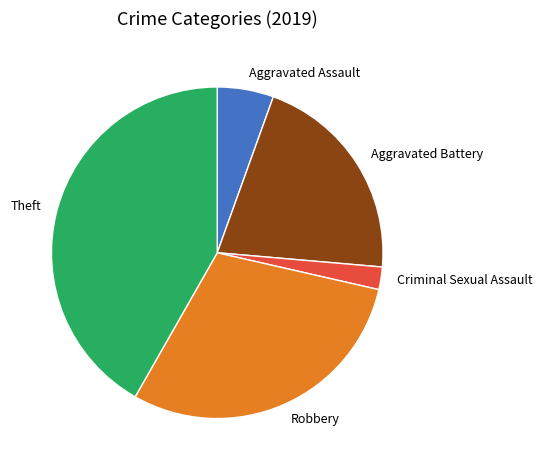

What is the smallest slice in the pie chart?

Criminal Sexual Assault